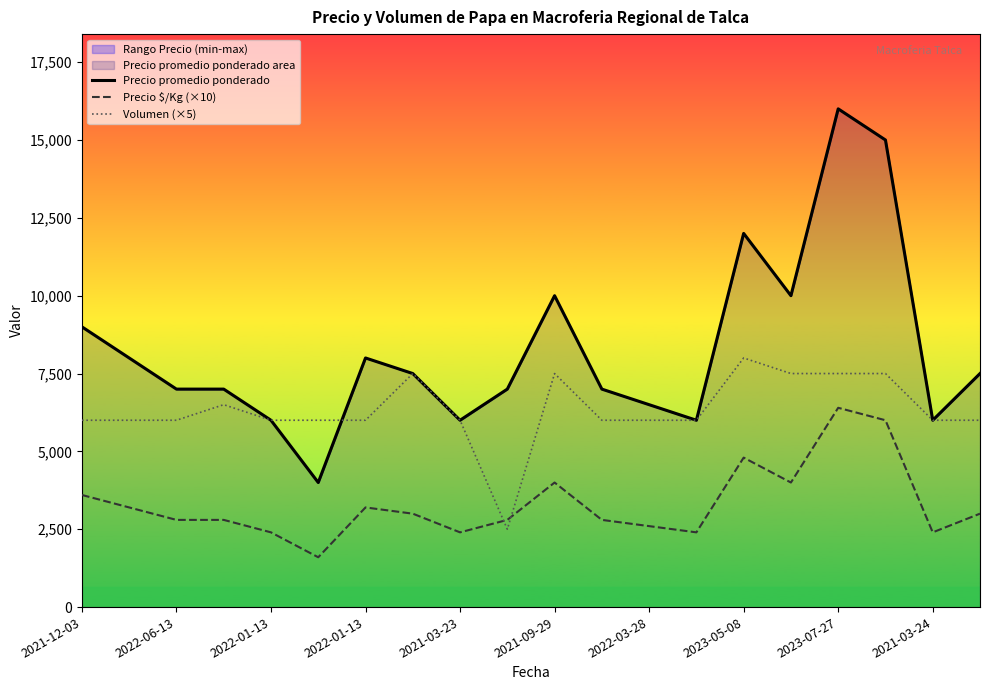

How many values in the Precio promedio ponderado series are below 7500?

10